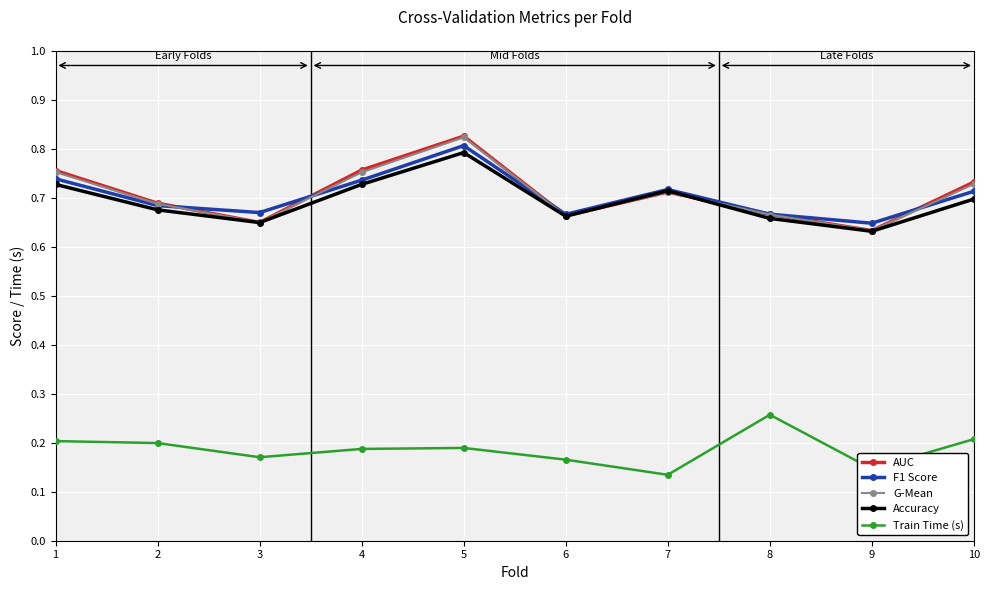

Which series has the largest range (max minus min)?

AUC